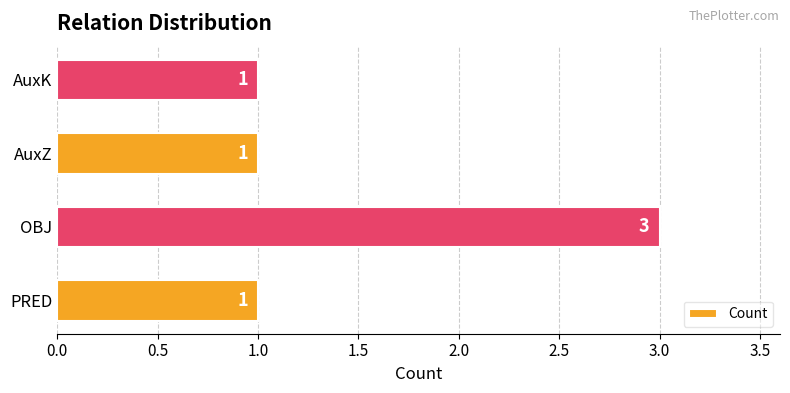

How many values are between 1 and 3?

4